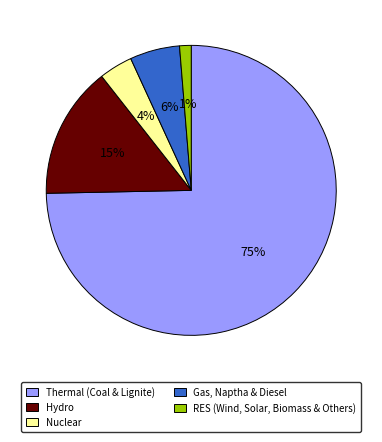

What is the largest slice in the pie chart?

Thermal (Coal & Lignite)